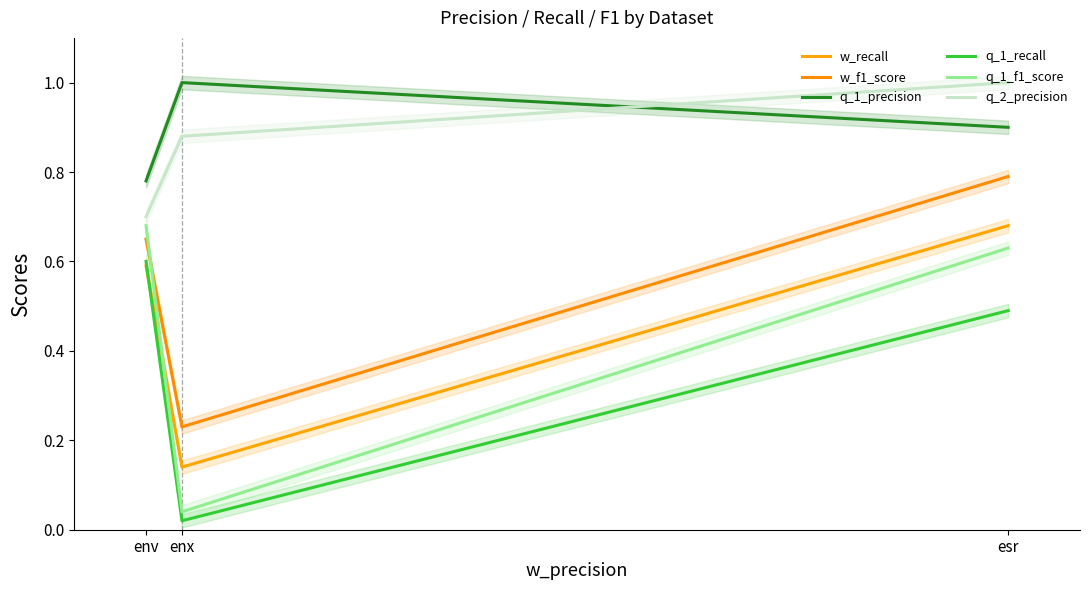

How many lines are shown in the chart?

6